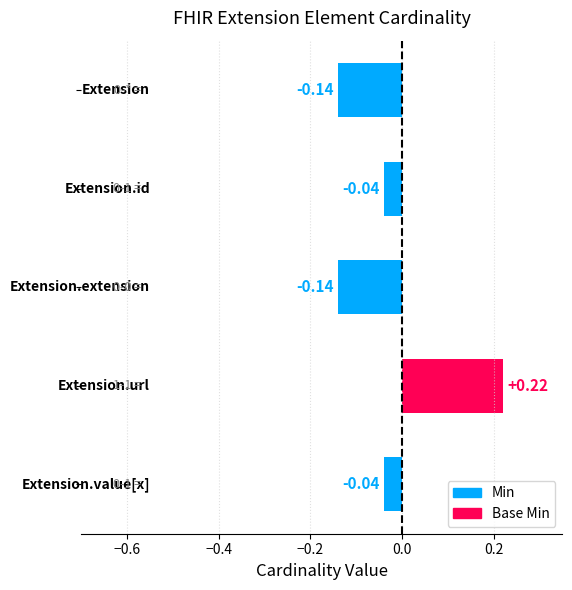

What is the difference between the maximum and second lowest values?

0.4